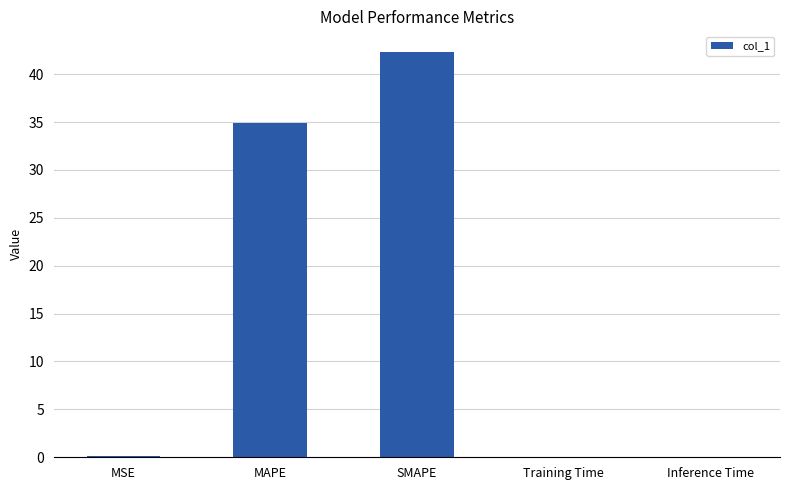

Where is the data nearest to the value 21?

MAPE